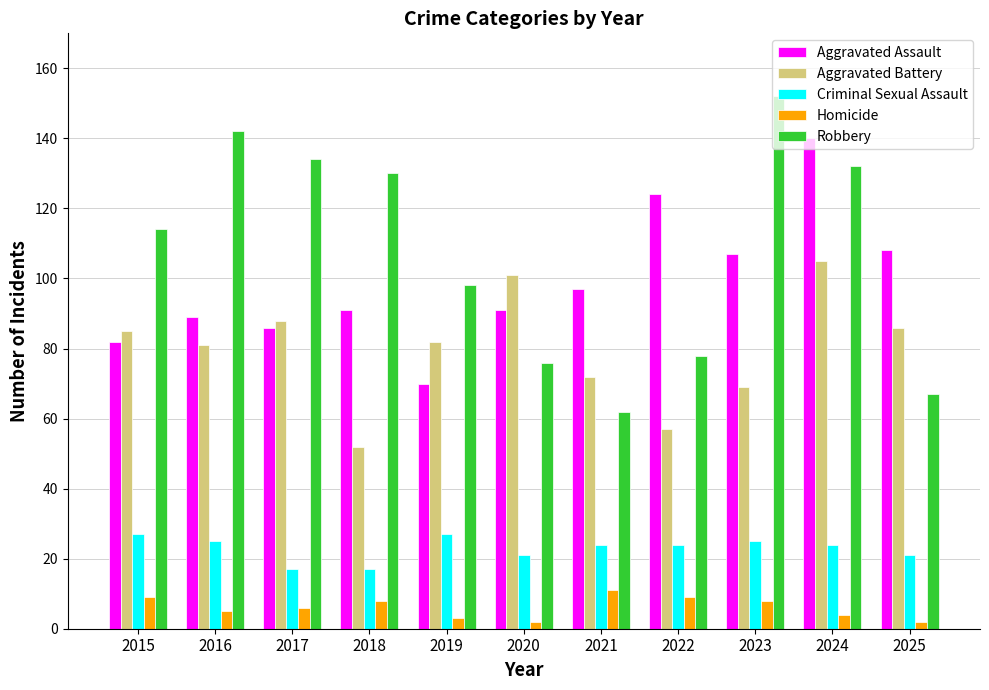

At which category is the sum across all series the highest?

2024